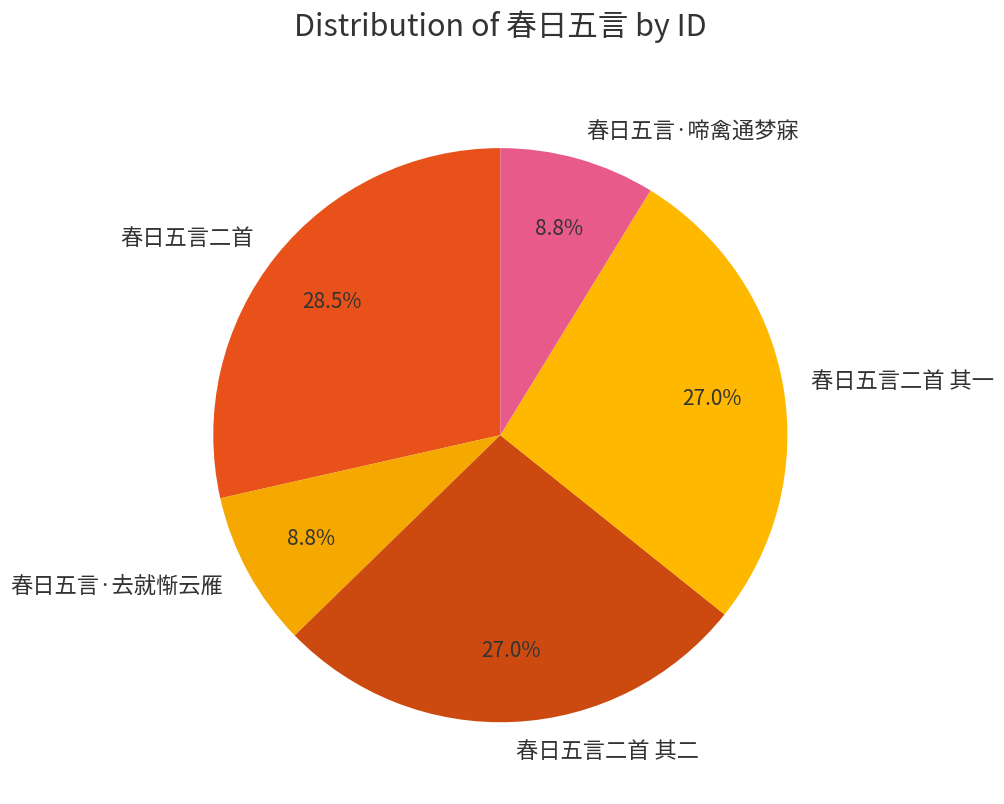

Is there a majority slice in this chart?

No